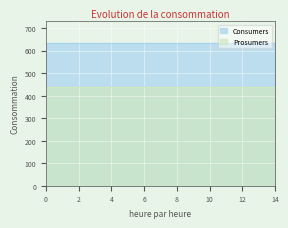

What is the average value of the Prosumers series?

440